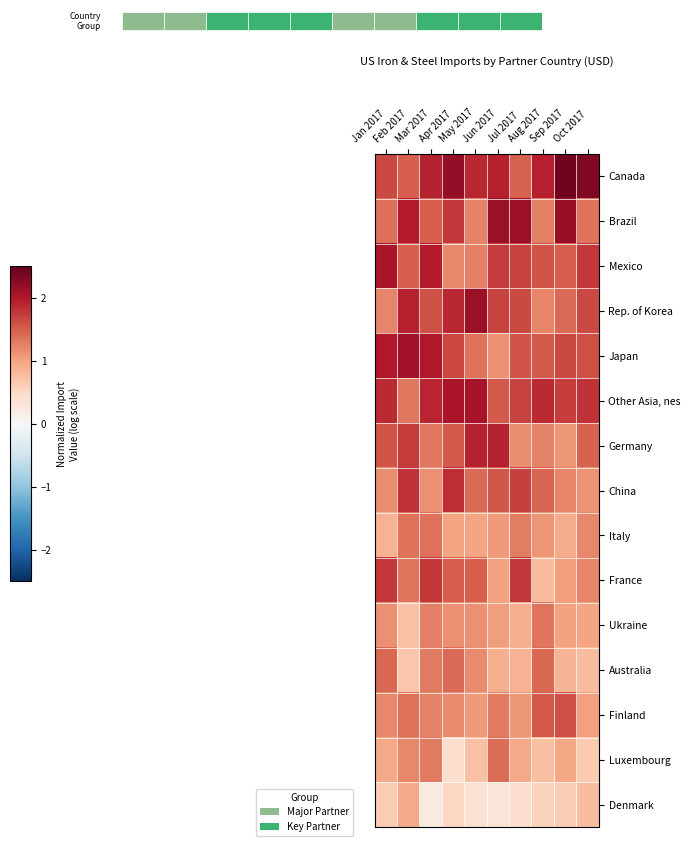

Reading left to right, extract all data points from this chart.

row_0: 1.6	1.5	1.9	2.2	1.9	2.0	1.5	2.0	2.4	2.3
row_1: 1.4	2.0	1.5	1.8	1.2	2.1	2.1	1.3	2.2	1.4
row_2: 2.0	1.5	2.0	1.2	1.3	1.7	1.7	1.6	1.5	1.8
row_3: 1.2	1.9	1.6	1.9	2.1	1.7	1.7	1.2	1.4	1.7
row_4: 2.0	2.1	2.0	1.7	1.4	1.1	1.6	1.5	1.7	1.6
row_5: 1.9	1.3	1.9	2.0	2.1	1.5	1.7	1.9	1.7	1.8
row_6: 1.6	1.7	1.3	1.5	1.9	1.9	1.2	1.2	1.1	1.5
row_7: 1.2	1.8	1.1	1.9	1.4	1.5	1.7	1.5	1.2	1.1
row_8: 0.9	1.4	1.3	1.0	1.0	1.1	1.3	1.1	0.9	1.2
row_9: 1.8	1.3	1.8	1.5	1.5	1.0	1.8	0.8	1.0	1.2
row_10: 1.1	0.7	1.3	1.1	1.1	1.0	0.9	1.3	1.0	1.0
row_11: 1.4	0.7	1.3	1.4	1.2	0.9	0.9	1.4	0.8	0.8
row_12: 1.2	1.4	1.2	1.2	1.1	1.3	1.1	1.5	1.6	1.0
row_13: 0.9	1.2	1.3	0.4	0.7	1.4	0.9	0.7	1.0	0.7
row_14: 0.6	0.9	0.2	0.5	0.4	0.3	0.4	0.6	0.6	0.8